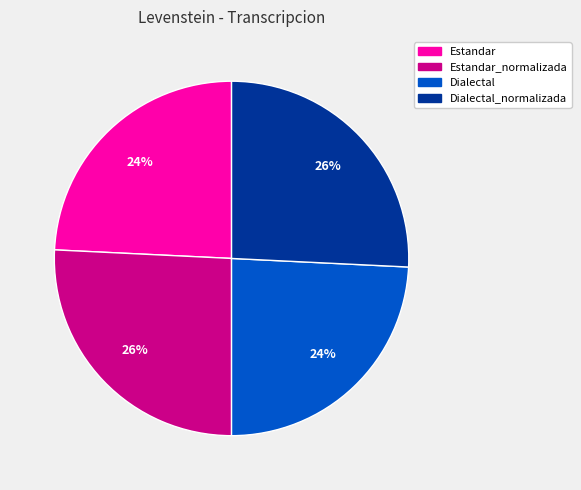

The Estandar_normalizada slice represents 12% of the pie. True or false?

False